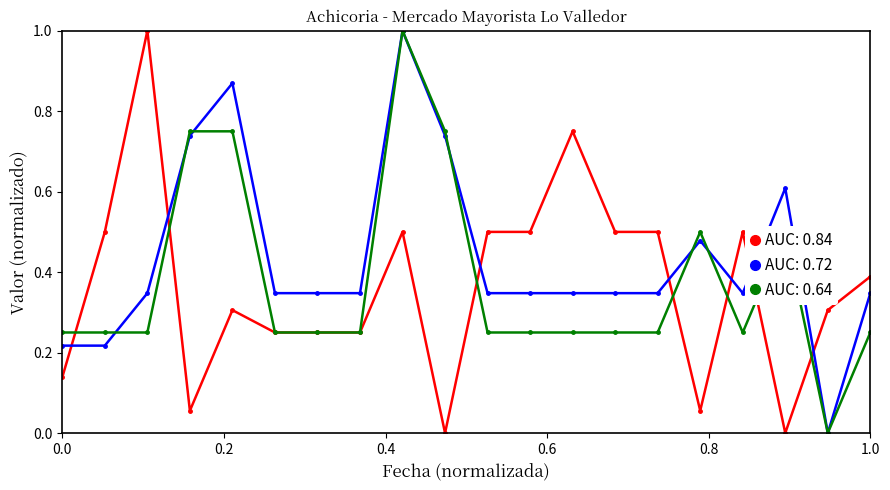

True or false: AUC: 0.64 has more than 1 points higher than both neighbors.

True